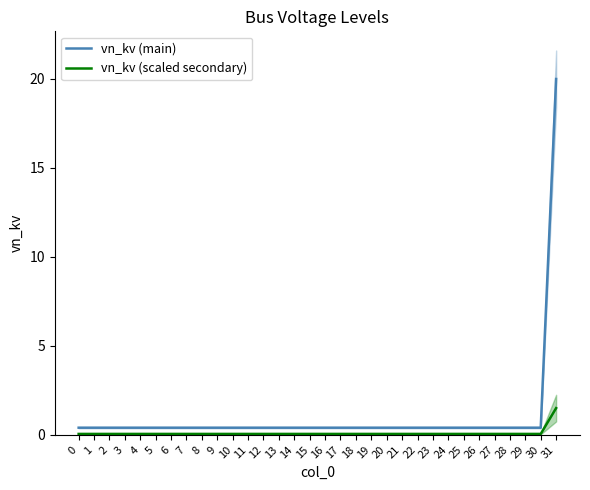

What is the difference between the maximum and second lowest values in the vn_kv (scaled secondary) series?

1.4